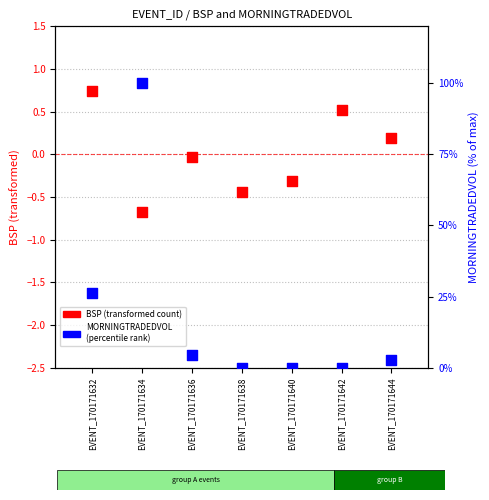

Which series reaches the minimum Y coordinate?

BSP (transformed)